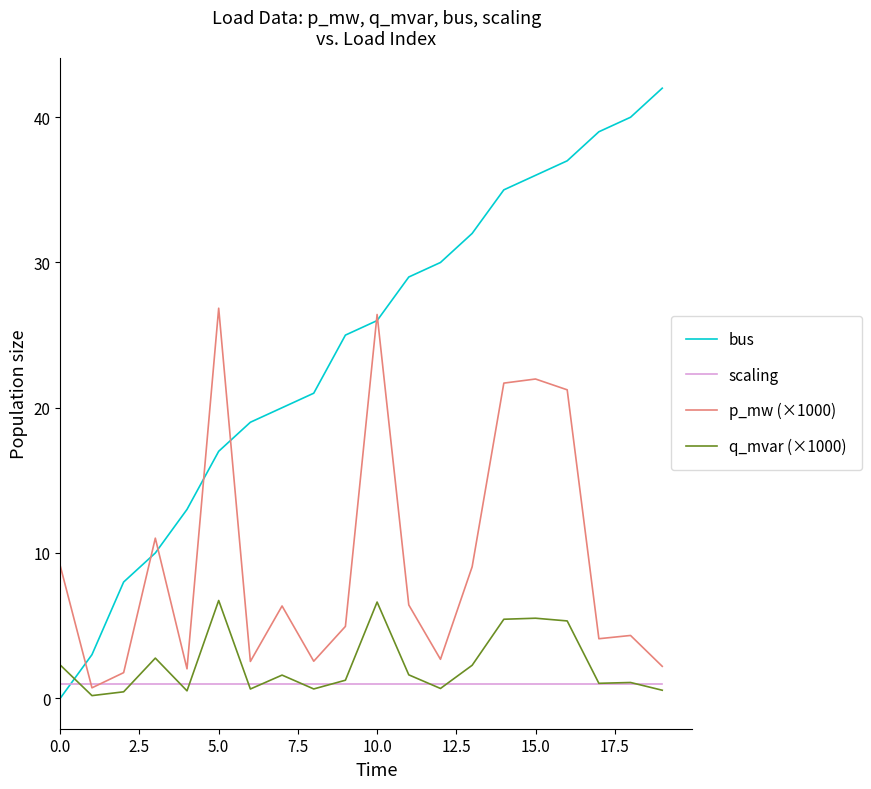

Which series has the largest total across all categories?

bus